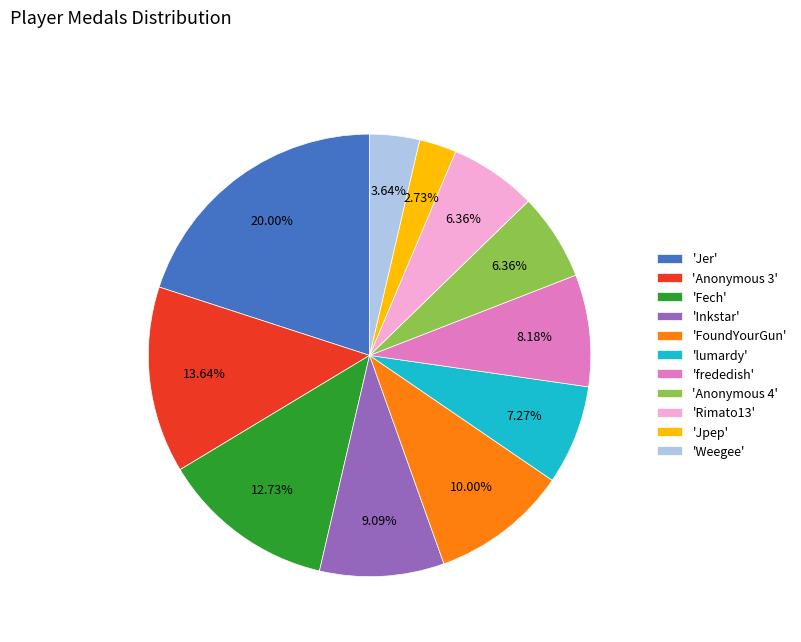

Is there any slice that represents more than half of the pie?

No